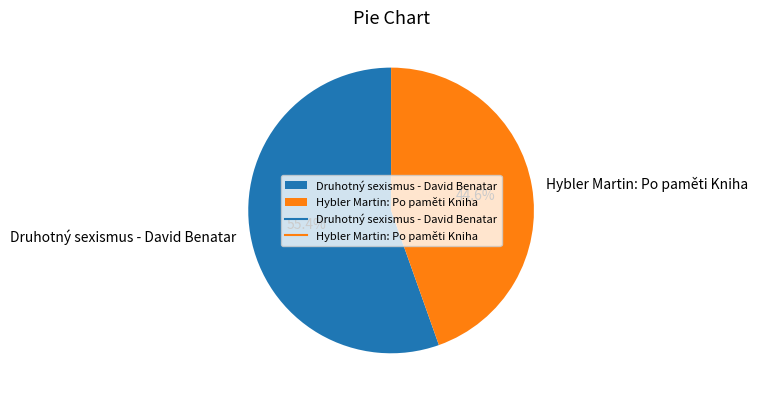

True or false: Druhotný sexismus - David Benatar accounts for 55% of the total.

True